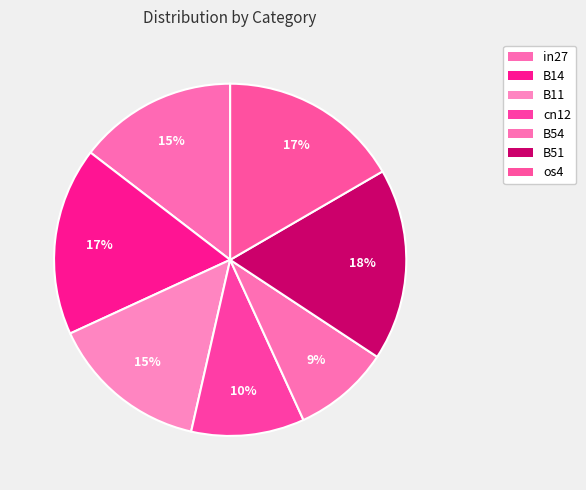

Count the number of slices in the pie.

7